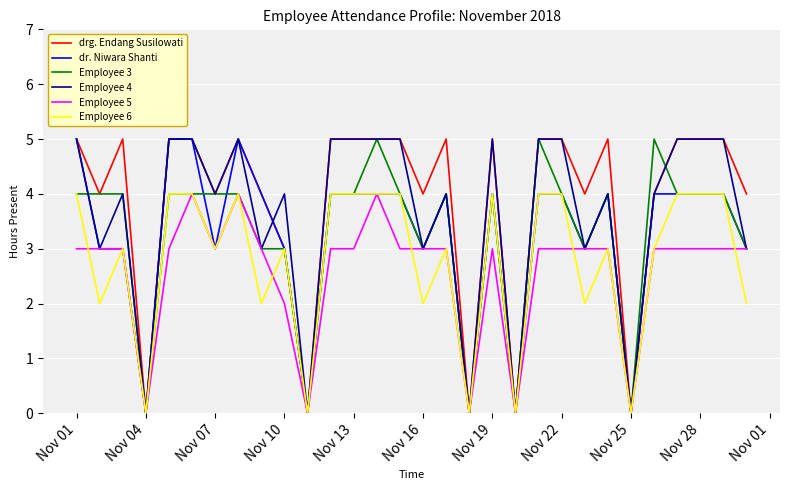

Count the drg. Endang Susilowati values in the range 4 to 5.

24